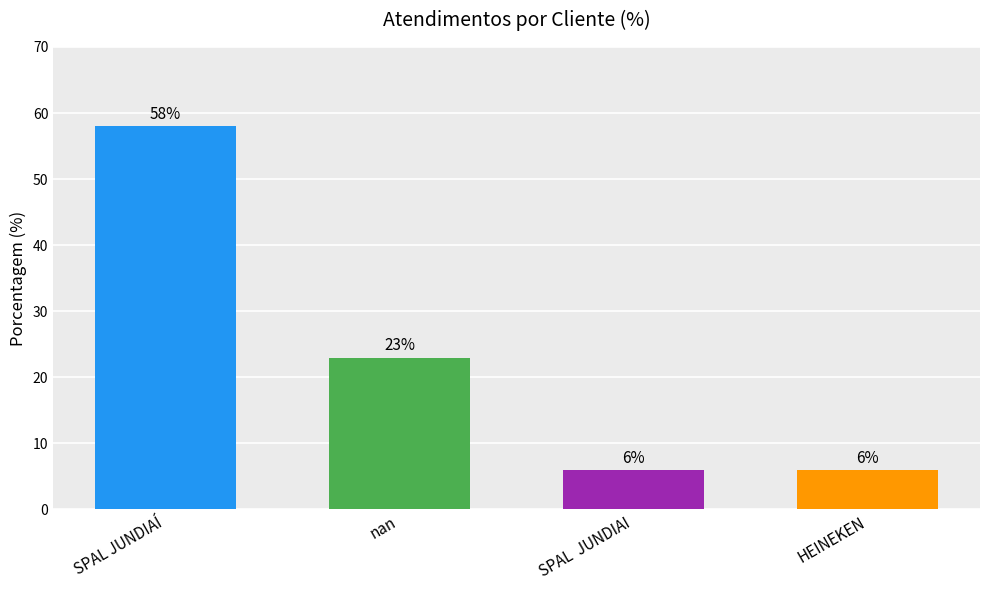

How many series are shown in this chart?

1